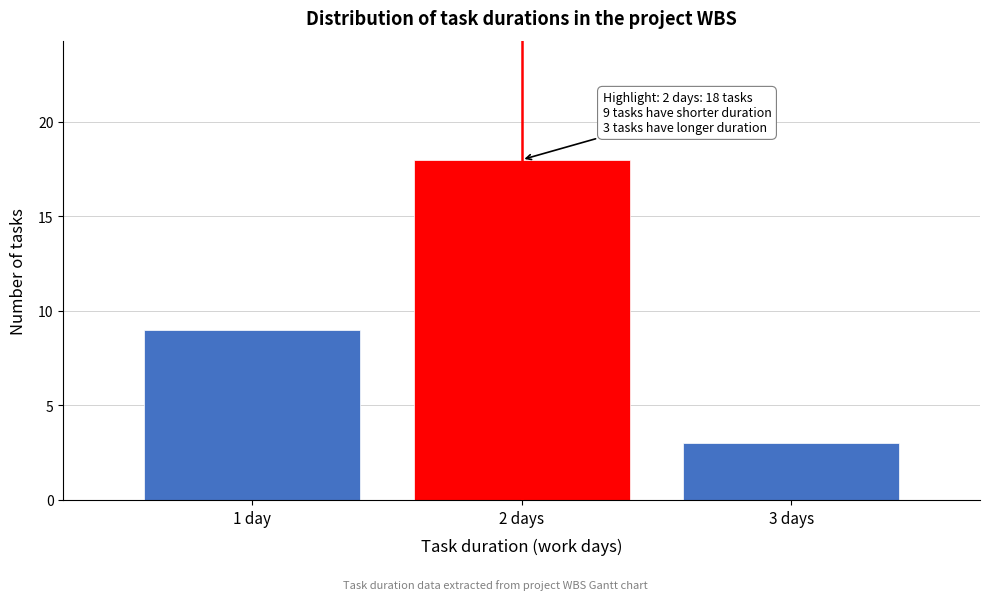

Reading right to left, extract all data points from this chart.

3	18	9